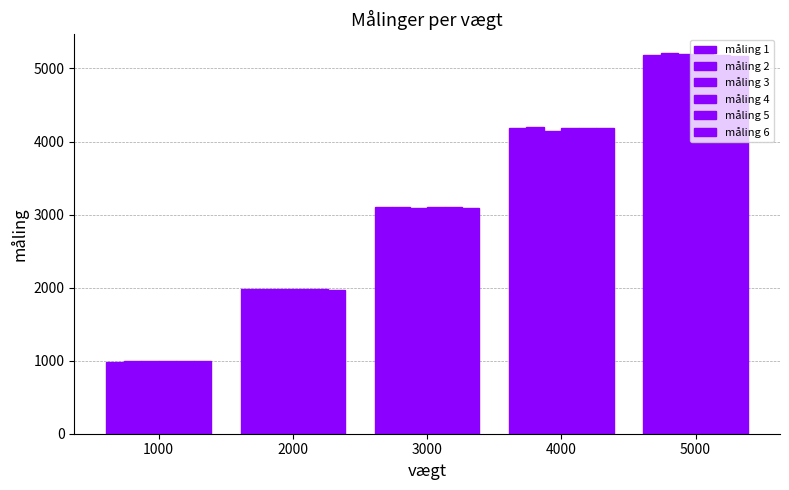

Are the bars horizontal?

No